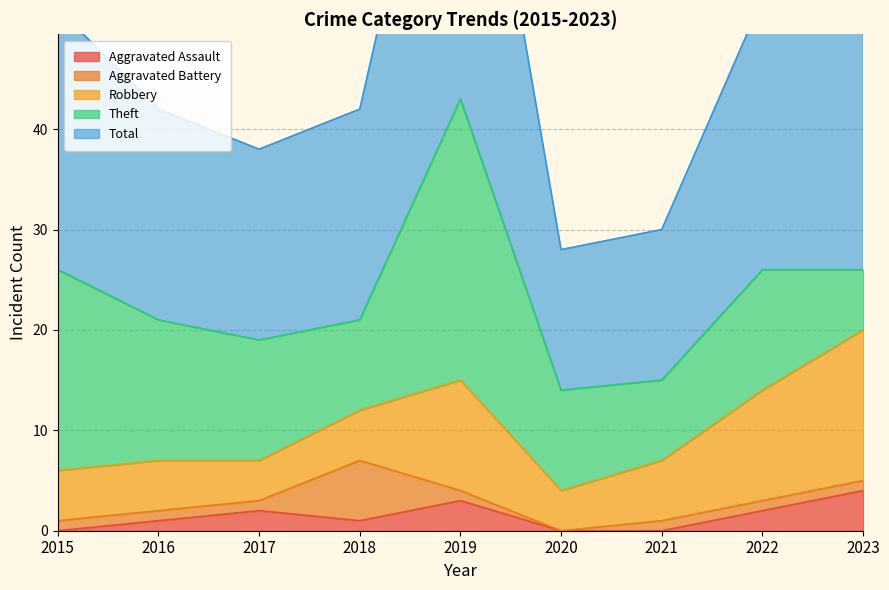

What is the difference between the Aggravated Assault values at 2021 and 2016?

1